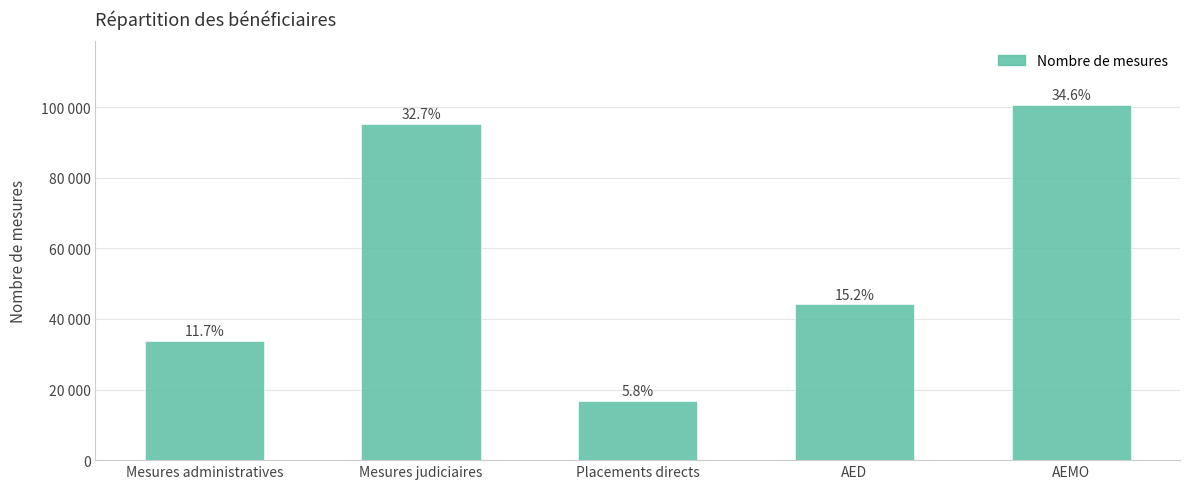

What is the sum of the values at AED and Placements directs?

61024